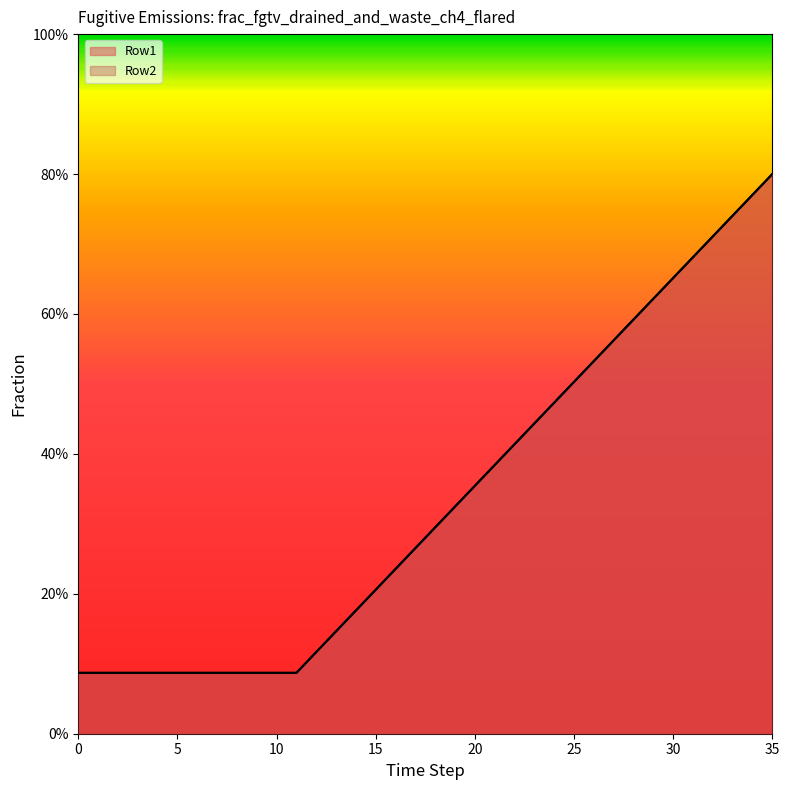

True or false: Row2 and Row1 intersect in this chart.

False